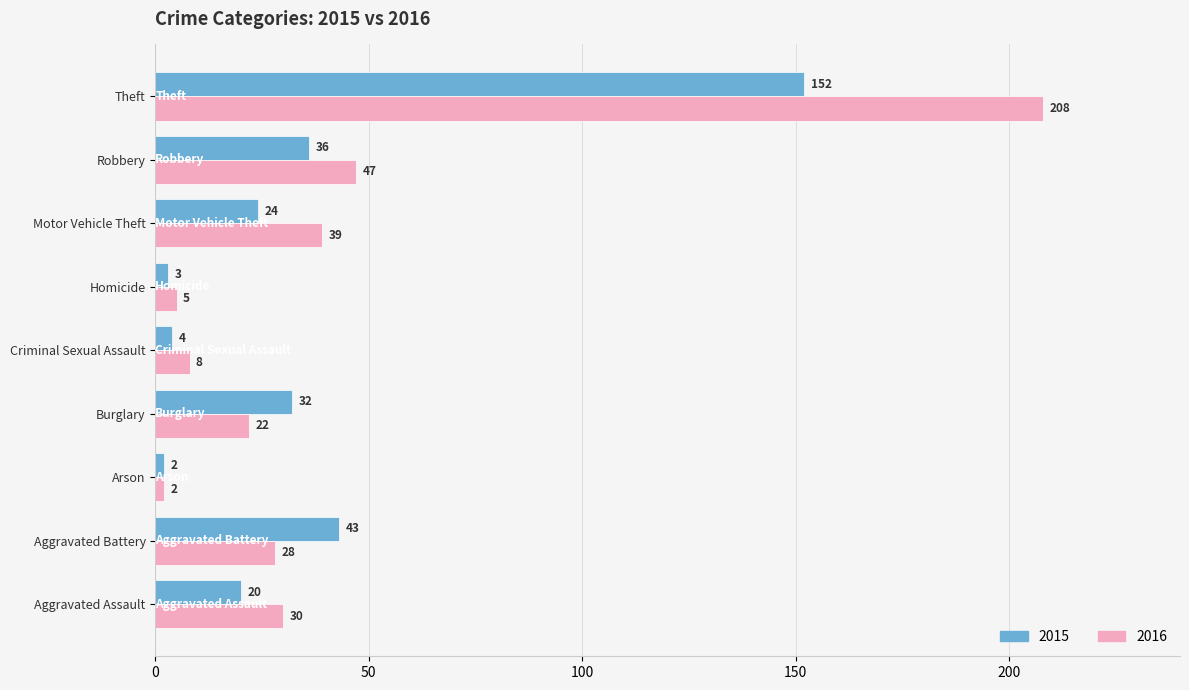

What is the total value across all series at Aggravated Assault?

50